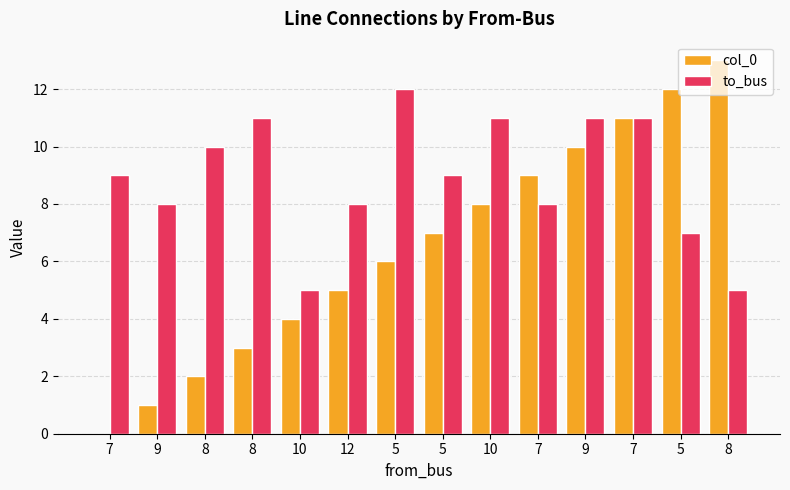

What is the approximate value of to_bus at 10?

5